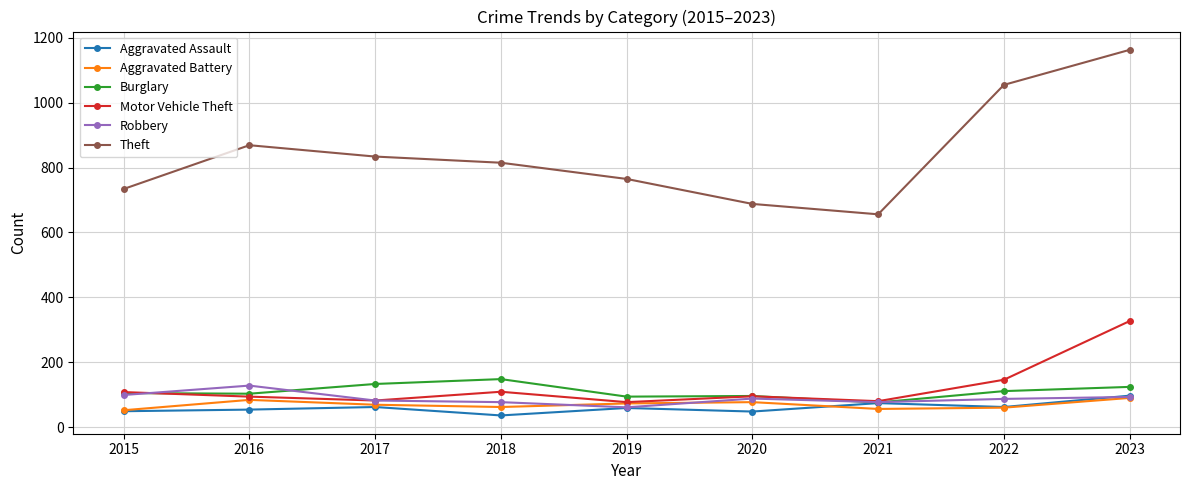

What is the average value of the Aggravated Assault series?

60